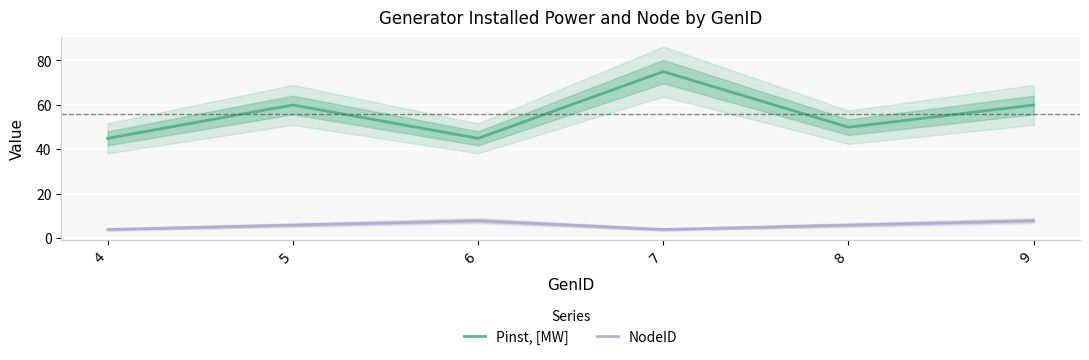

How many categories are shown in the chart?

6